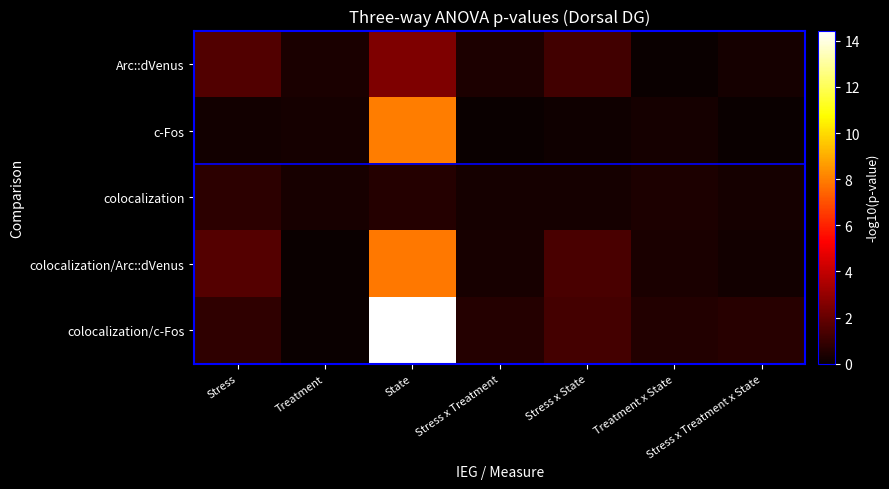

What is the spread (max minus min) of values at Stress x Treatment?

0.6